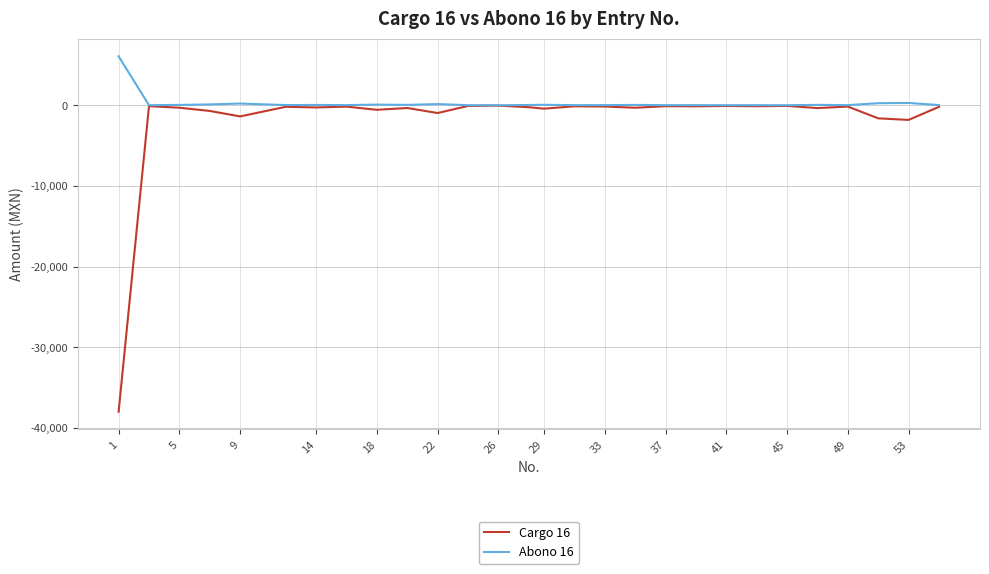

Is this an area chart (filled region under the line)?

No